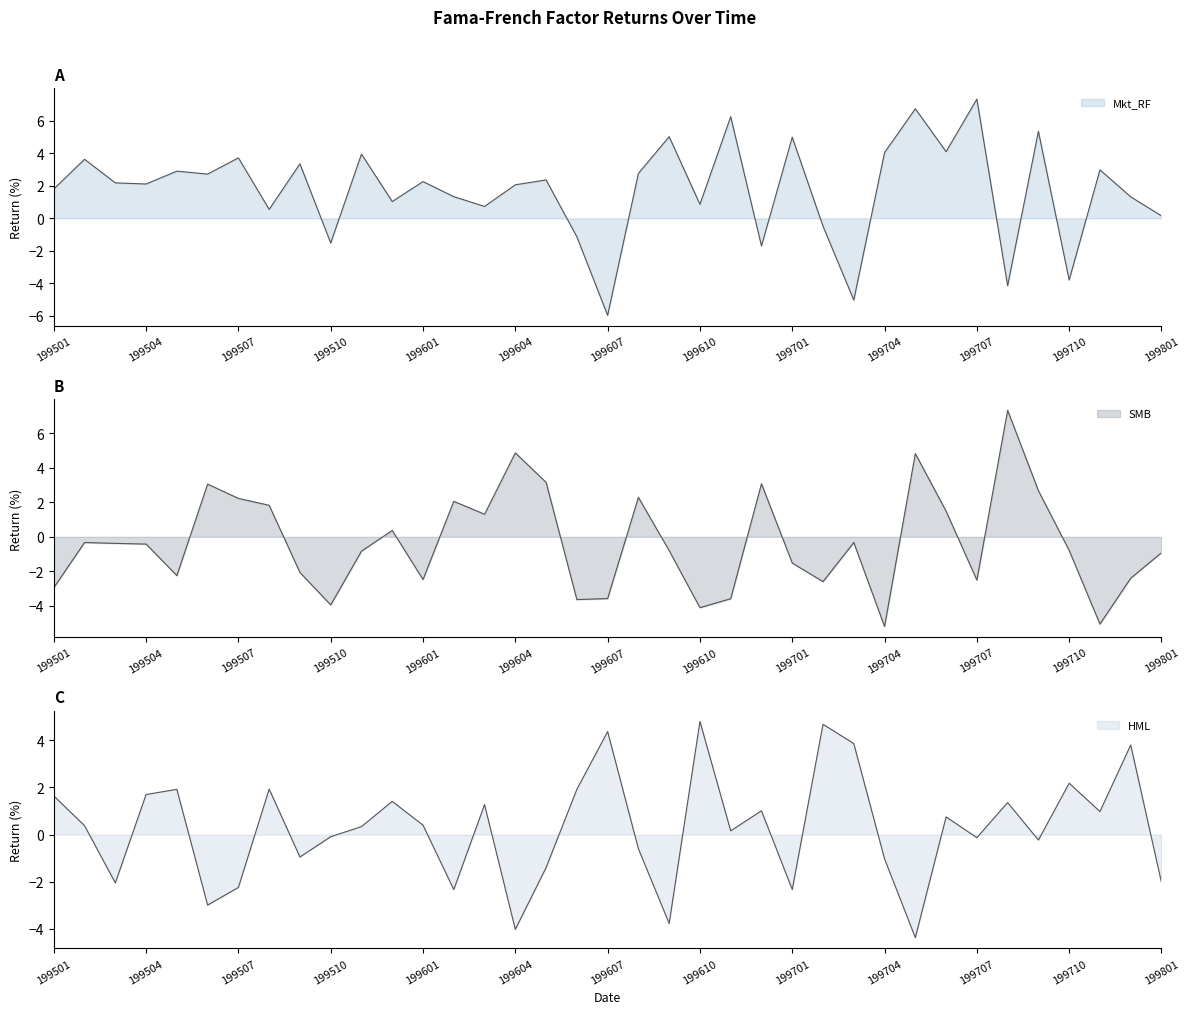

At which label is HML closest to 0?

199510